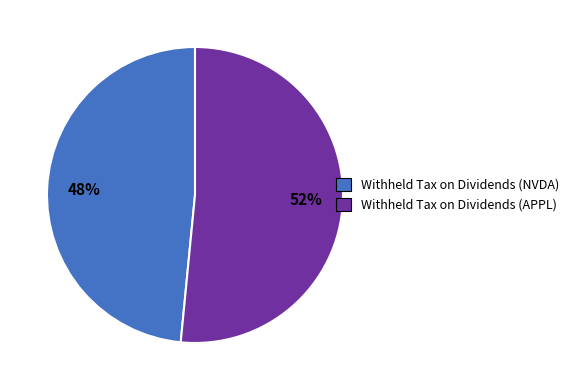

To the nearest percent, what percentage of the pie is Withheld Tax on Dividends (APPL)?

52%